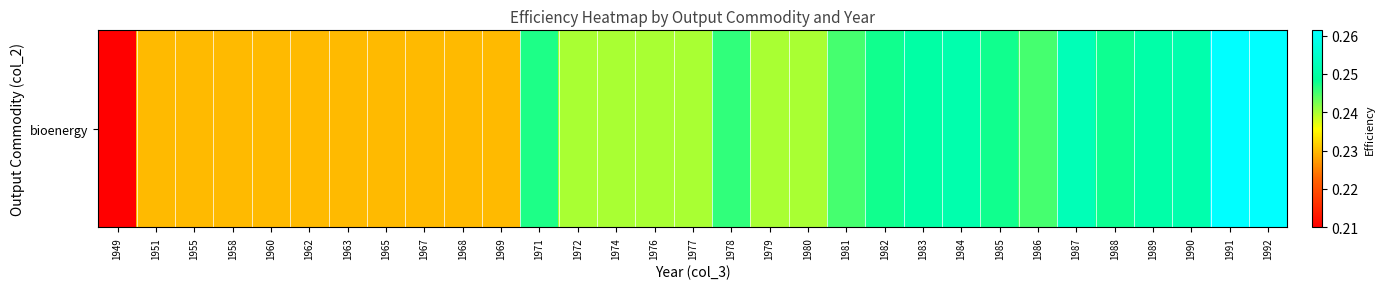

True or false: the data shows 0.2 at 1978.

True